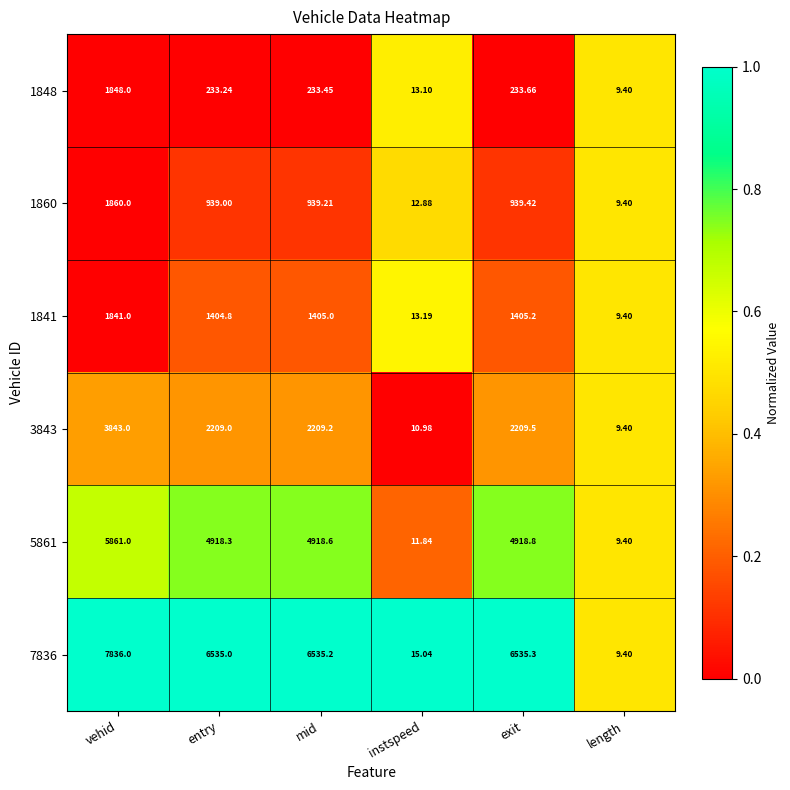

At which category is the sum across all series the highest?

vehid